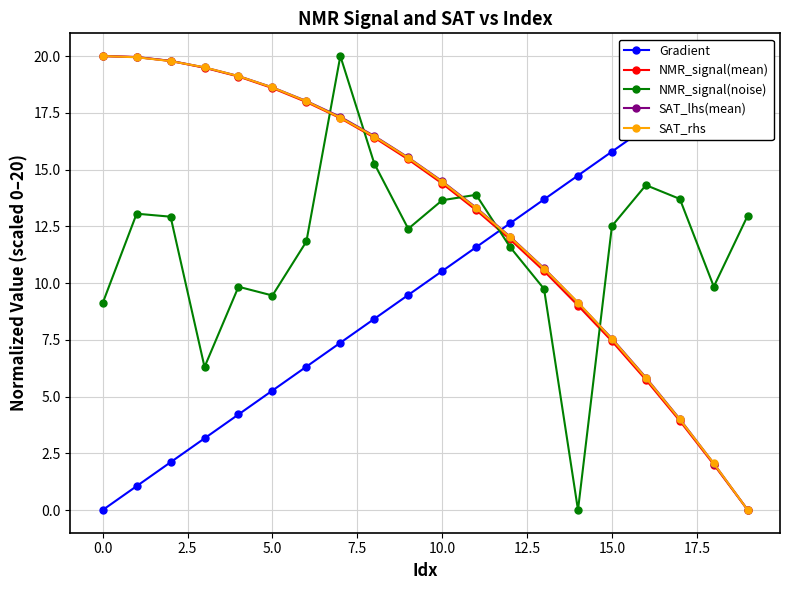

What is the highest value of the NMR_signal(noise) series?

20.0